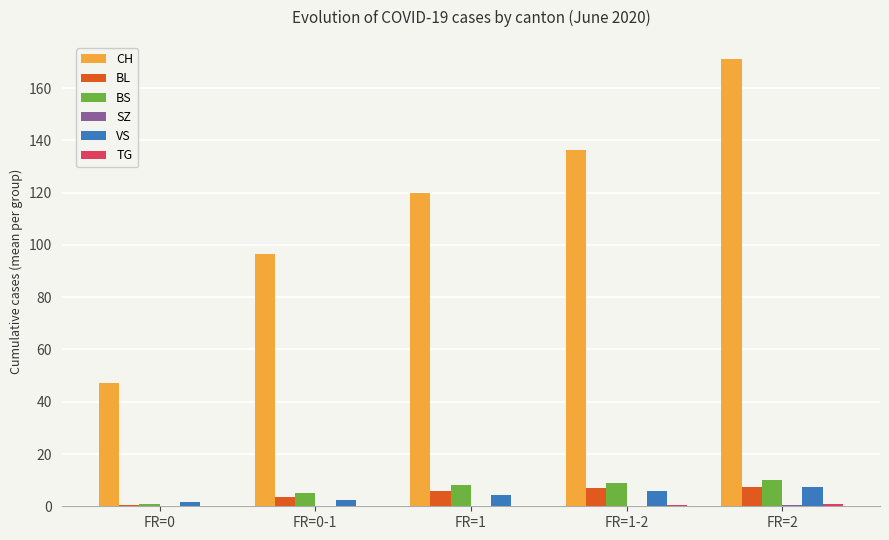

What is the sum of the CH values at FR=1-2 and FR=2?

307.5